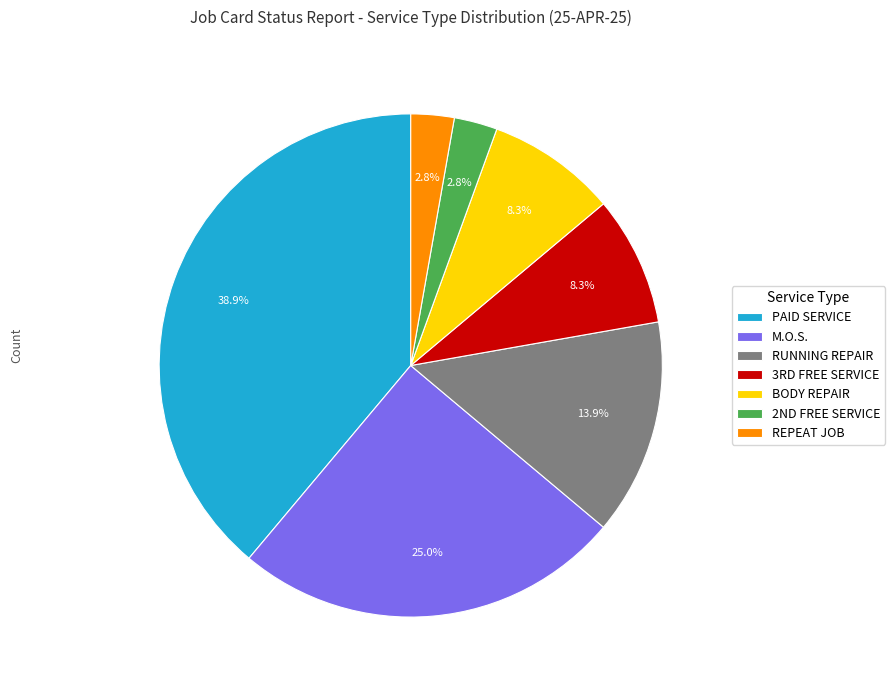

The REPEAT JOB slice represents 3% of the pie. True or false?

True